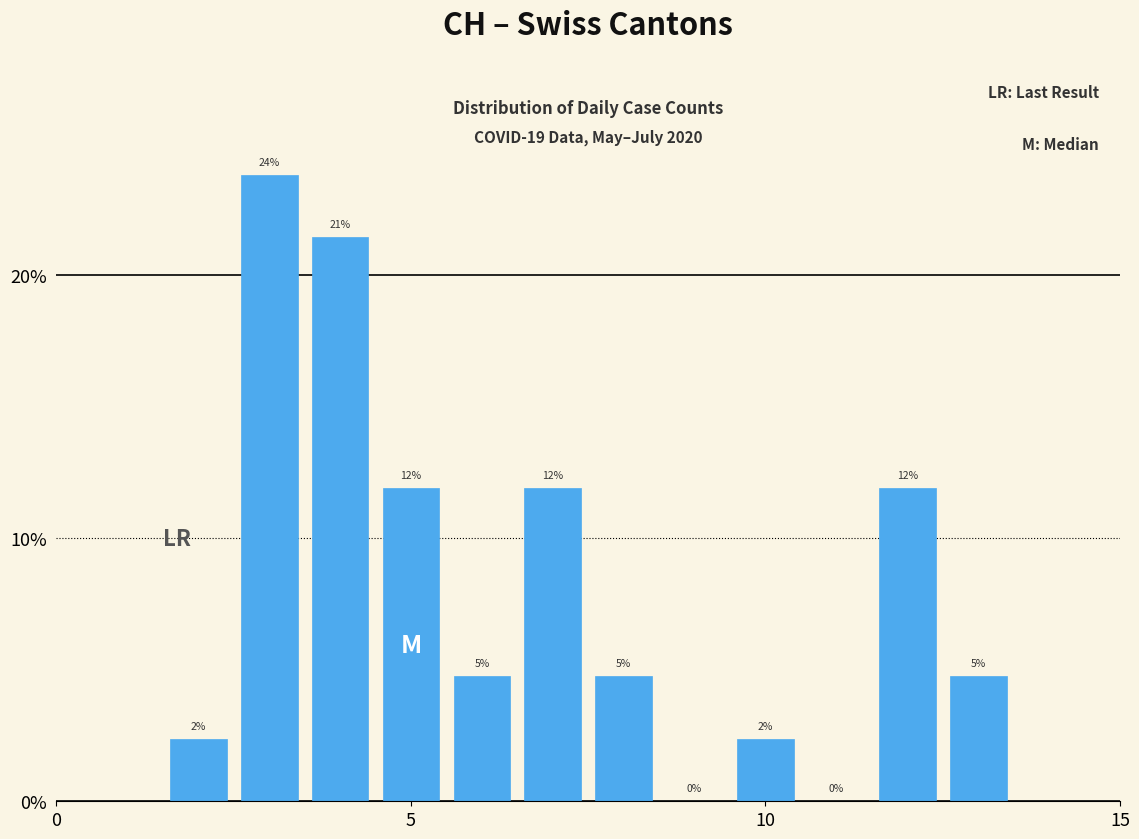

Read against the x-axis, roughly where is the centre of the tallest bar?

3.0